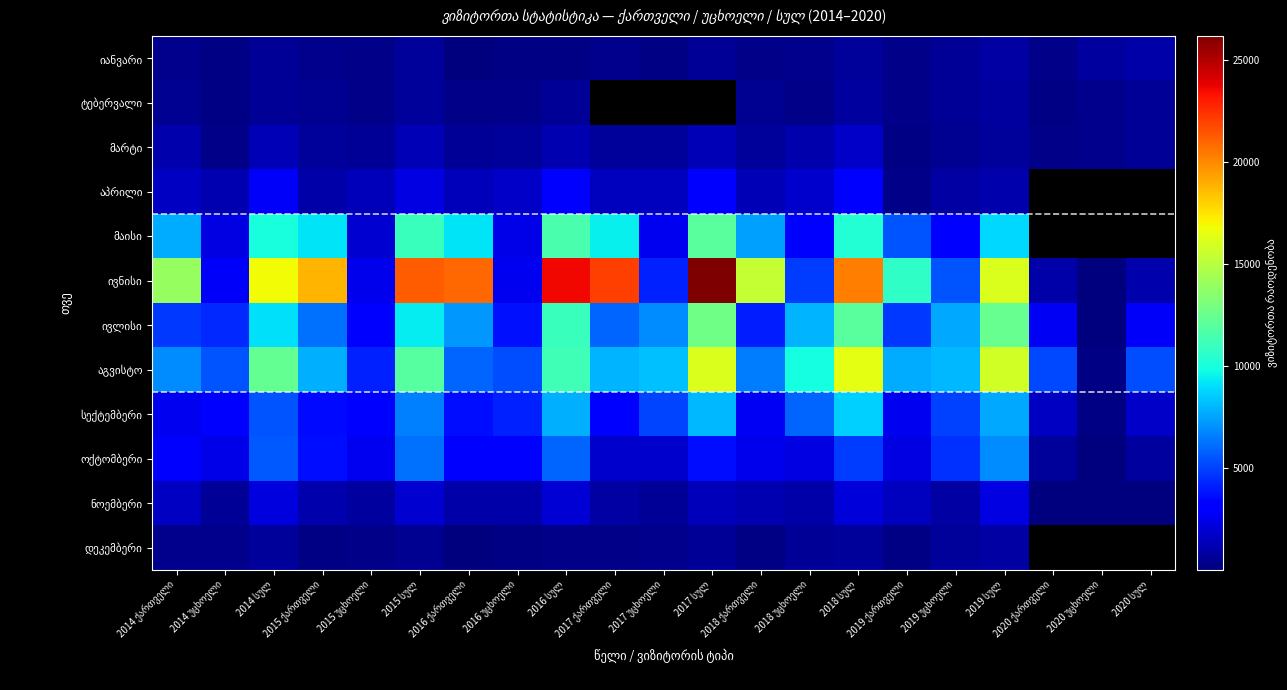

At how many categories does at least one series exceed 3518?

20